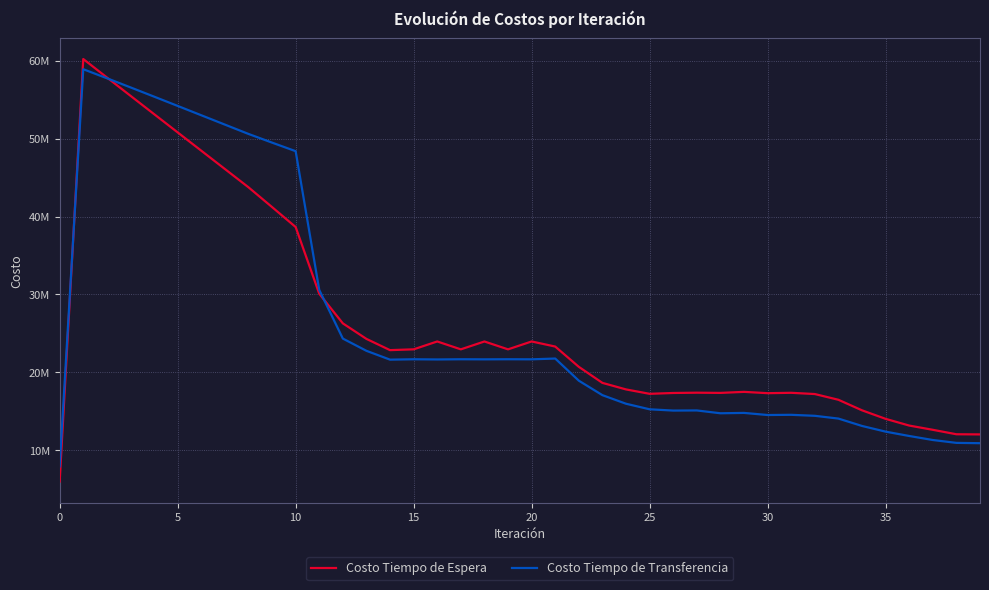

What are all the series names shown in the legend?

Costo Tiempo de Espera, Costo Tiempo de Transferencia